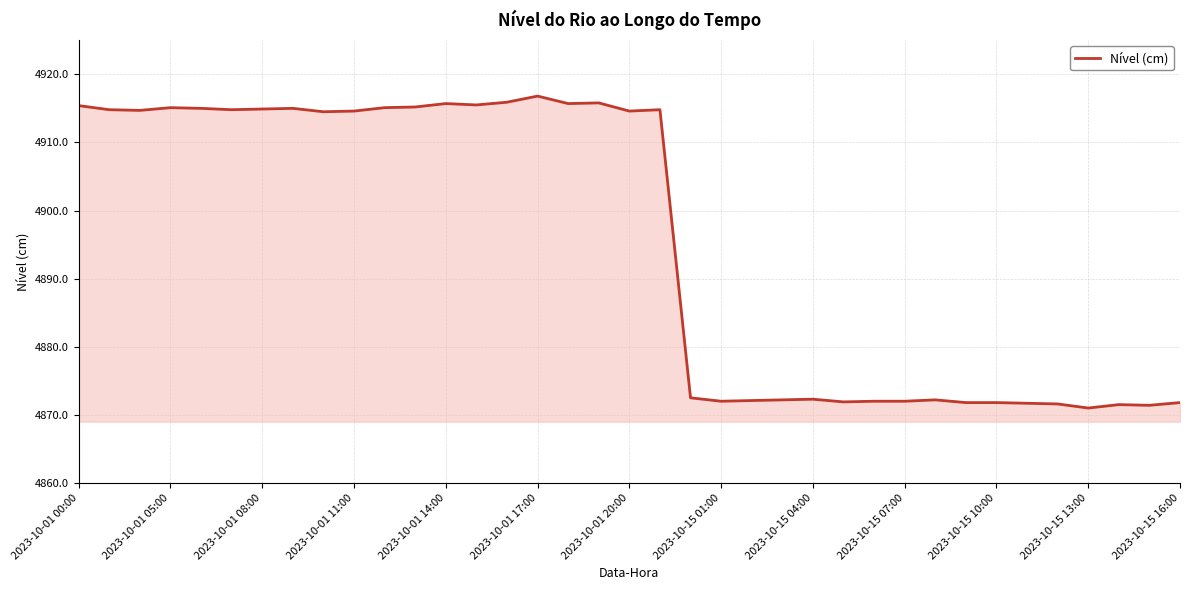

What is the difference between the maximum and minimum values?

45.8